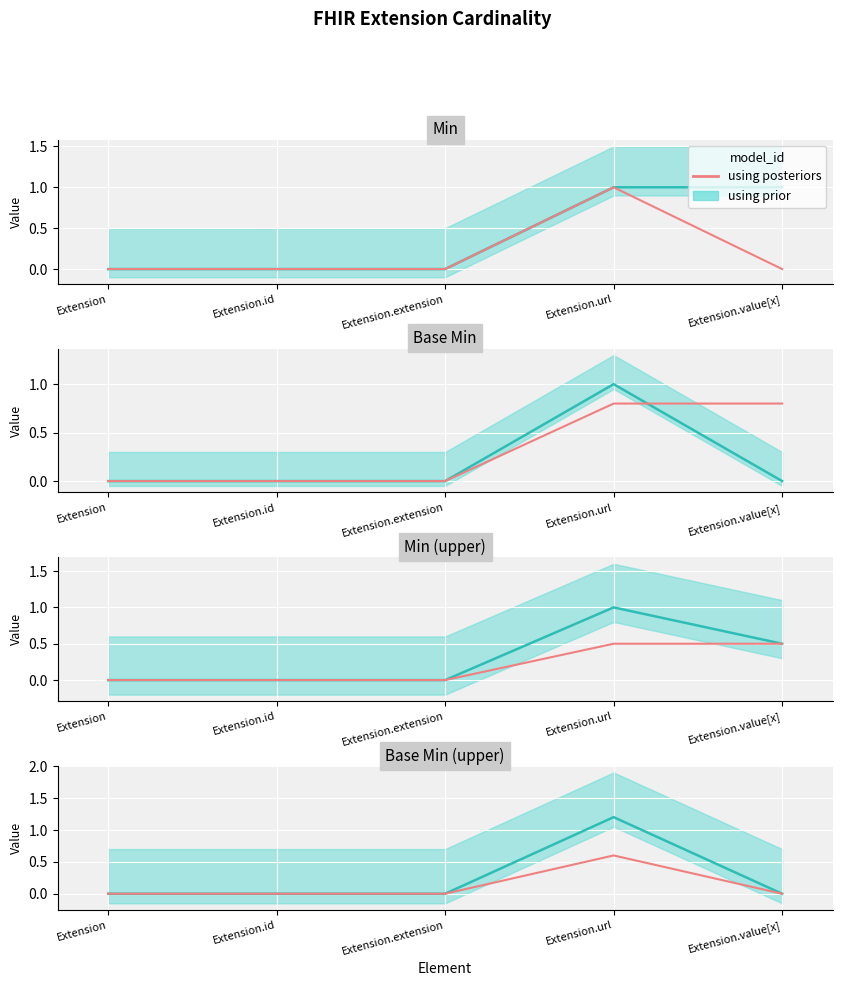

At which label is the value closest to 0?

Extension